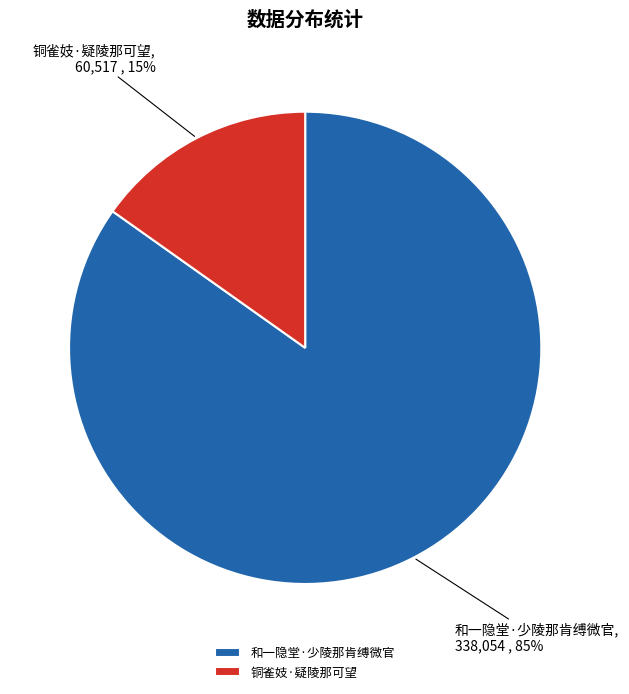

Which category has the smallest portion of the pie?

铜雀妓·疑陵那可望